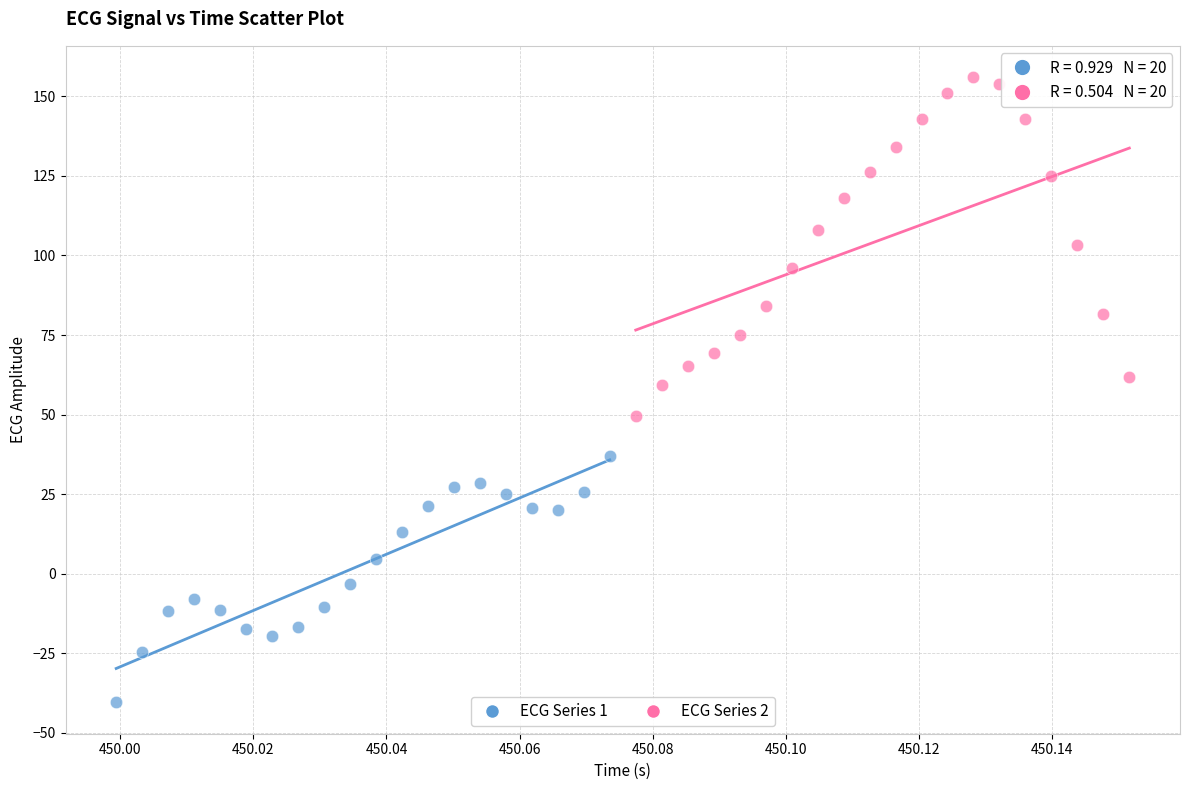

Which series has the largest Y range (max minus min)?

ECG Series 2